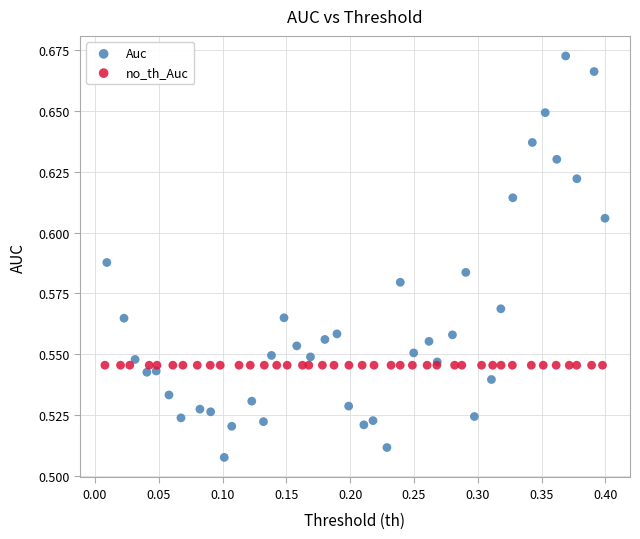

Which series reaches the maximum Y coordinate?

Auc